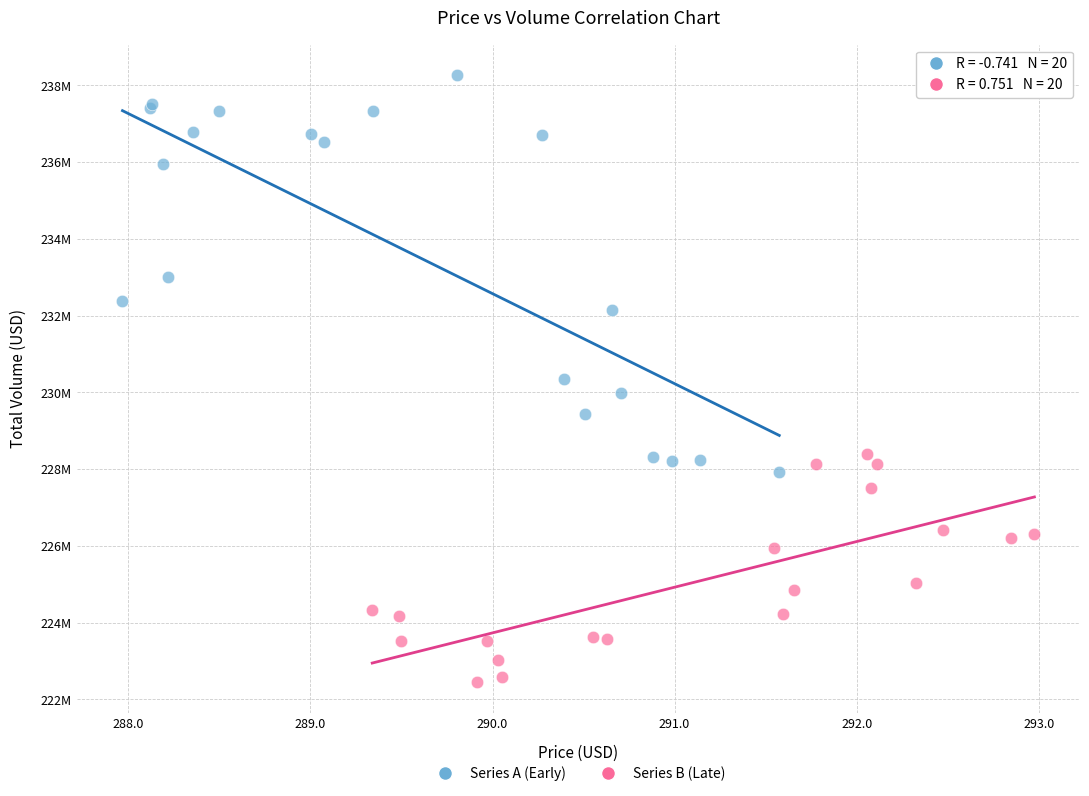

What are all the series names shown in the legend?

Series A (Early), Series B (Late)